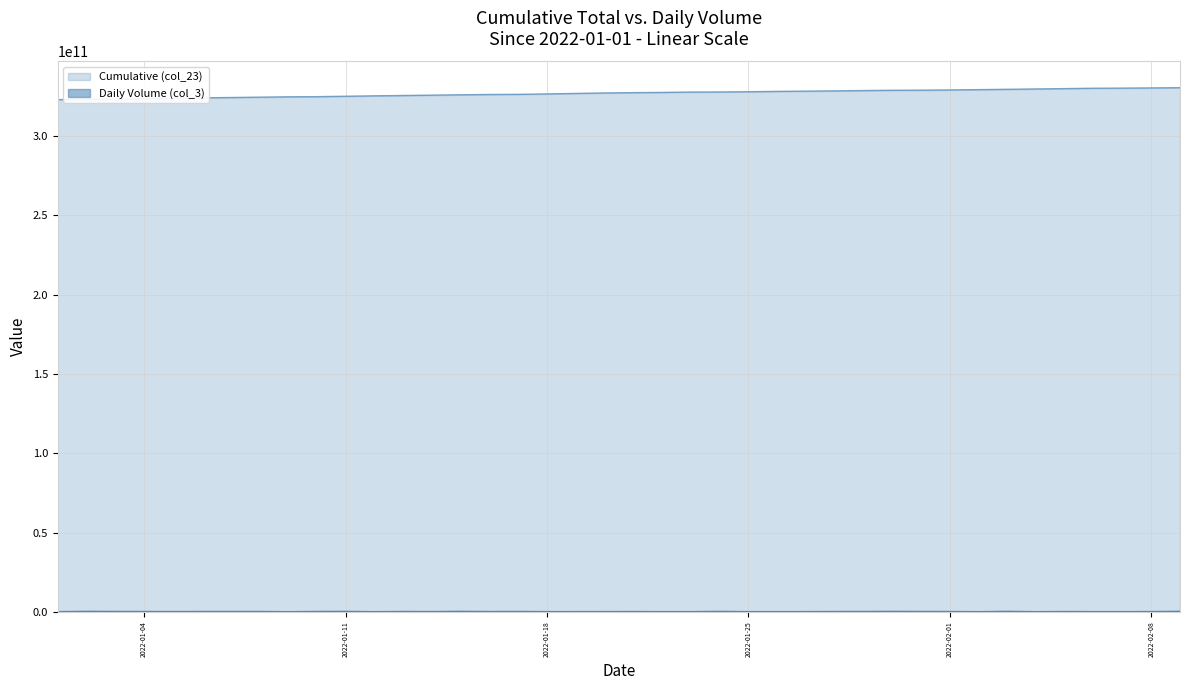

How many lines are shown in the chart?

2